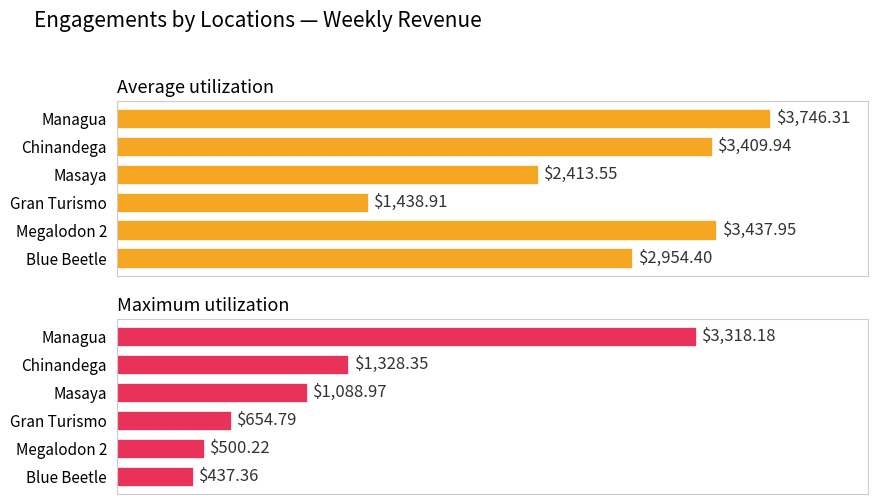

What is the average value of the Maximum utilization series?

1221.3